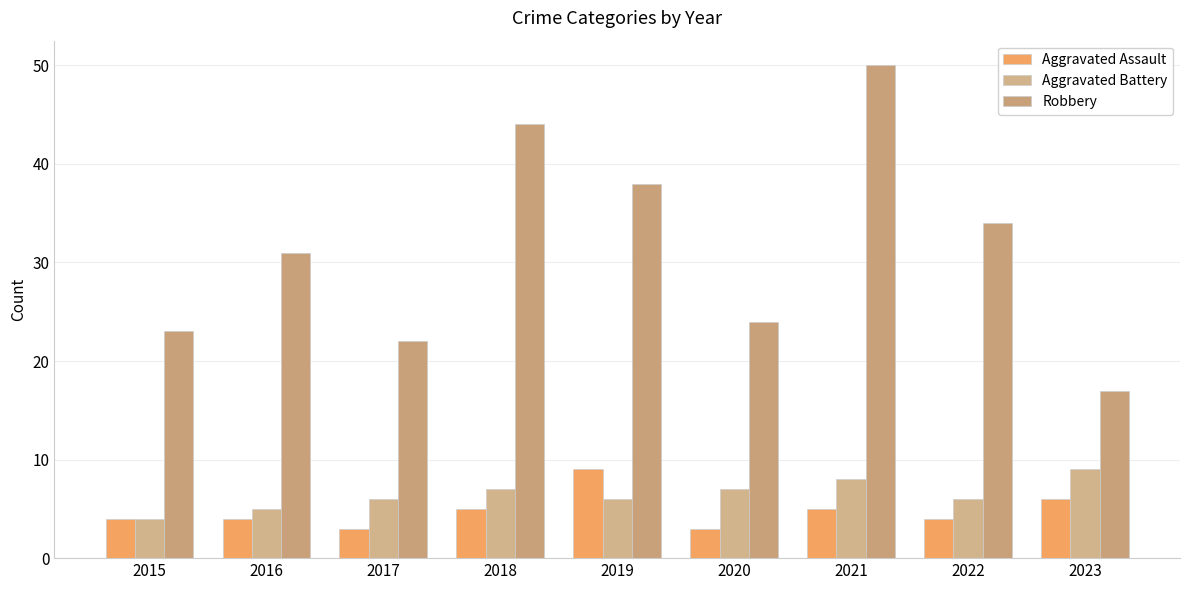

How many Aggravated Battery values are between 6 and 7?

5